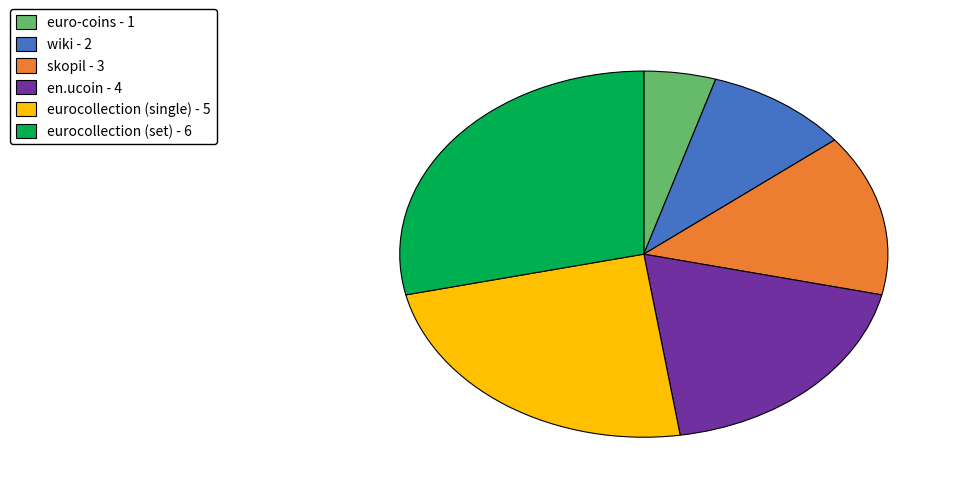

Do eurocollection (set) and skopil together represent more than half of the pie?

No